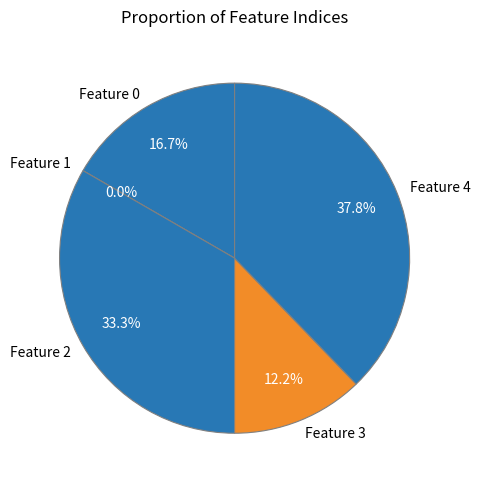

How much of the chart is everything except Feature 2?

66.7%